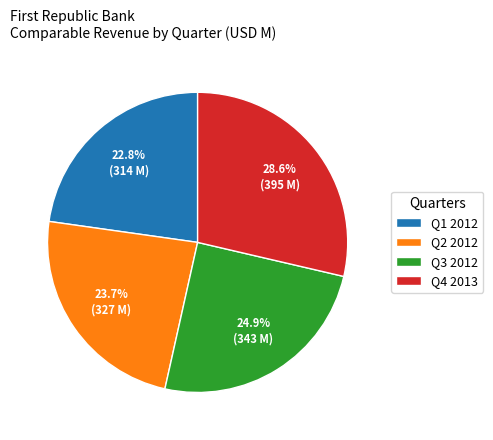

Between Q2 2012 and Q1 2012, which is larger?

Q2 2012